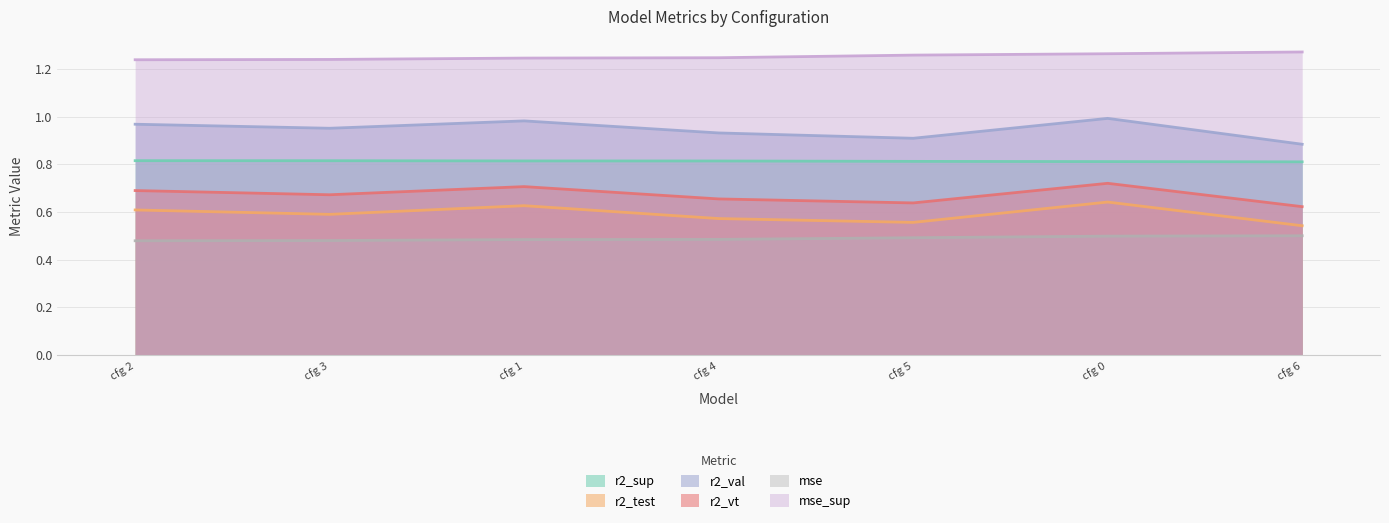

At how many categories does at least one series exceed 1?

7